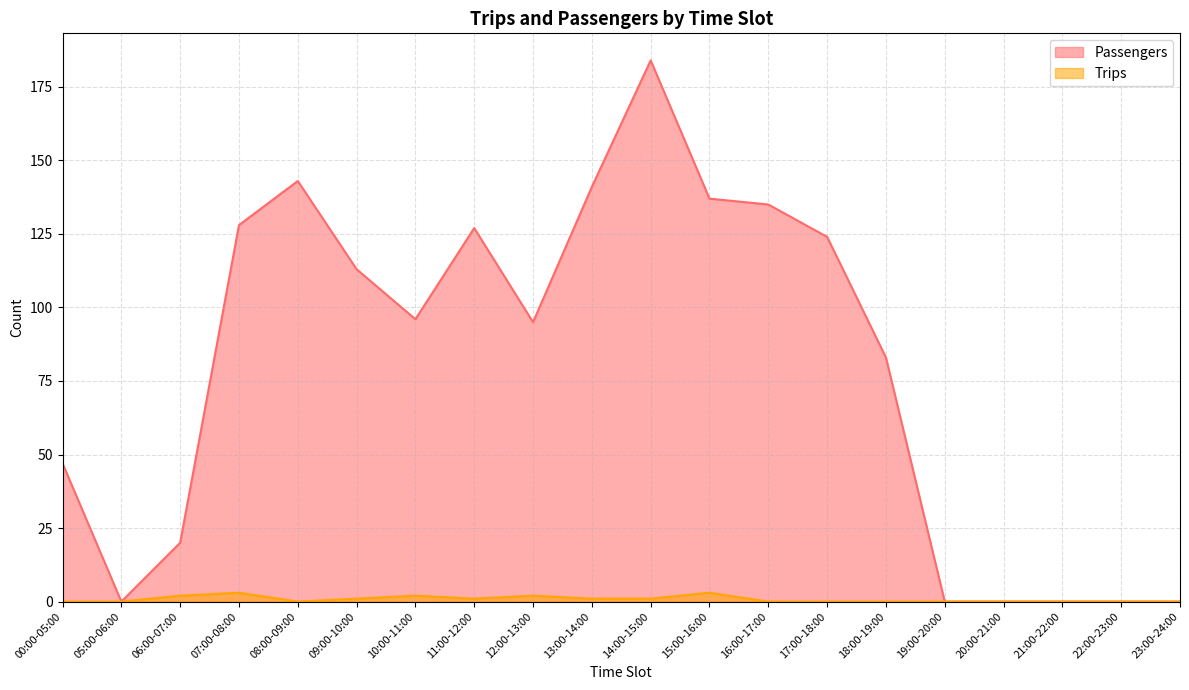

Which label corresponds to the smallest value in the chart?

05:00-06:00